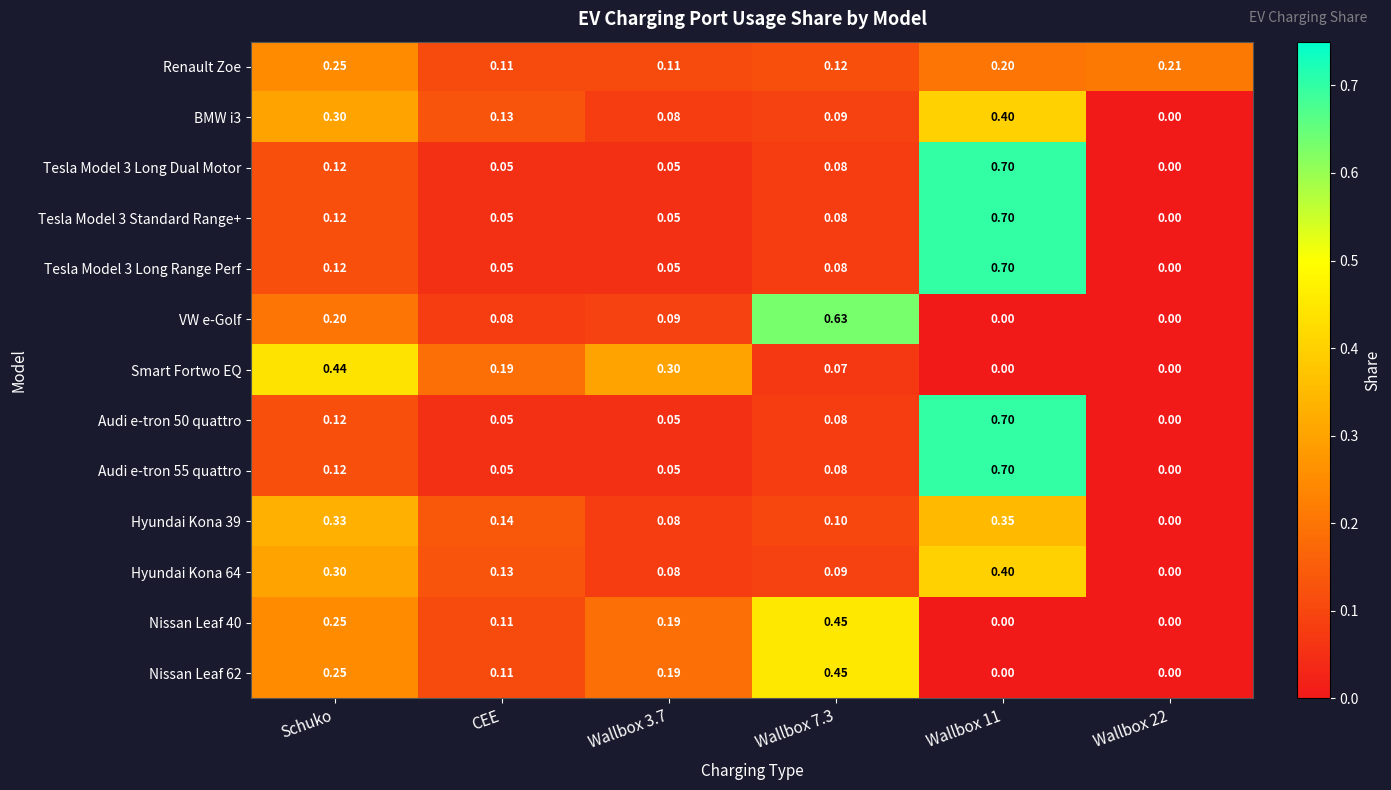

How many distinct data groups are displayed?

13